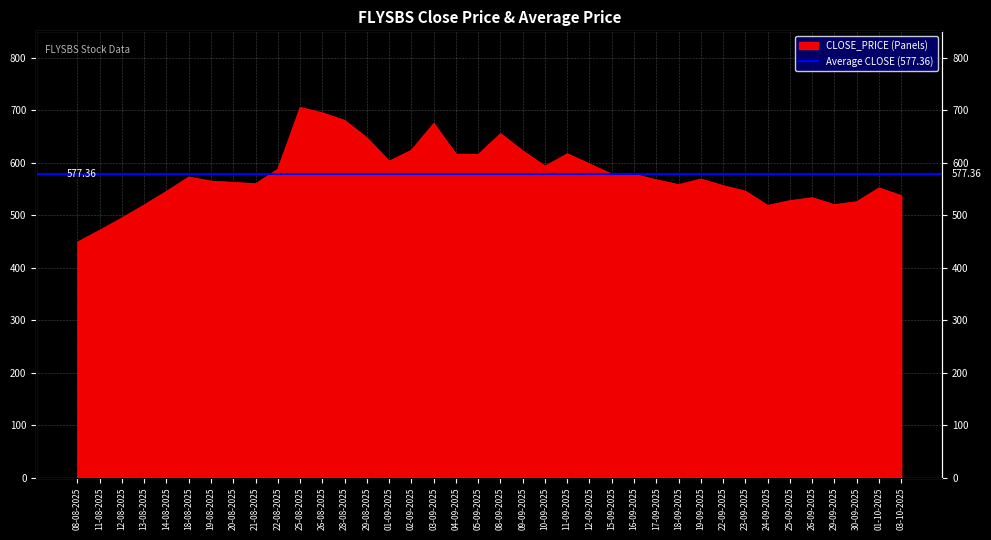

Reading right to left, transcribe all the data shown in this chart.

03-10-2025=537.2	01-10-2025=551.9	30-09-2025=525.6	29-09-2025=520.0	26-09-2025=533.2	25-09-2025=527.6	24-09-2025=518.5	23-09-2025=545.7	22-09-2025=556.1	19-09-2025=568.8	18-09-2025=558.1	17-09-2025=567.3	16-09-2025=578.0	15-09-2025=578.1	12-09-2025=597.5	11-09-2025=617.0	10-09-2025=593.2	09-09-2025=622.5	08-09-2025=655.2	05-09-2025=615.6	04-09-2025=616.2	03-09-2025=674.7	02-09-2025=623.8	01-09-2025=602.8	29-08-2025=647.1	28-08-2025=680.5	26-08-2025=694.8	25-08-2025=705.2	22-08-2025=587.7	21-08-2025=559.8	20-08-2025=562.5	19-08-2025=564.8	18-08-2025=572.6	14-08-2025=545.5	13-08-2025=519.5	12-08-2025=494.8	11-08-2025=471.2	08-08-2025=448.9